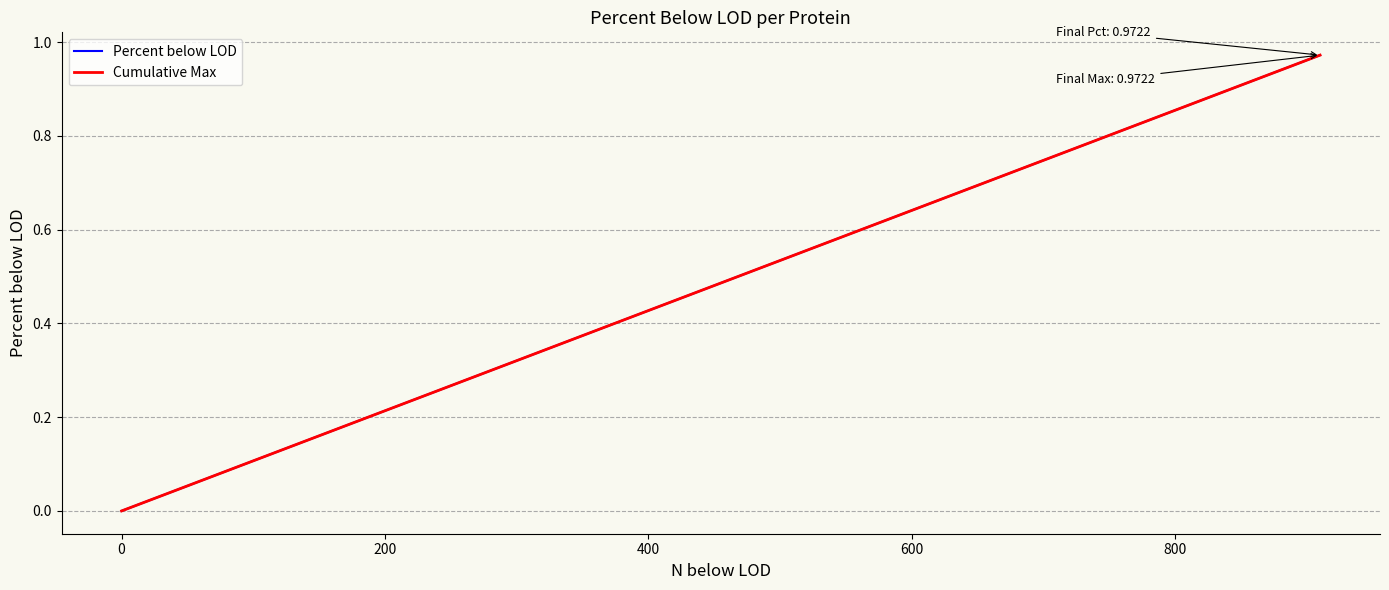

What is the greatest value displayed?

1.0